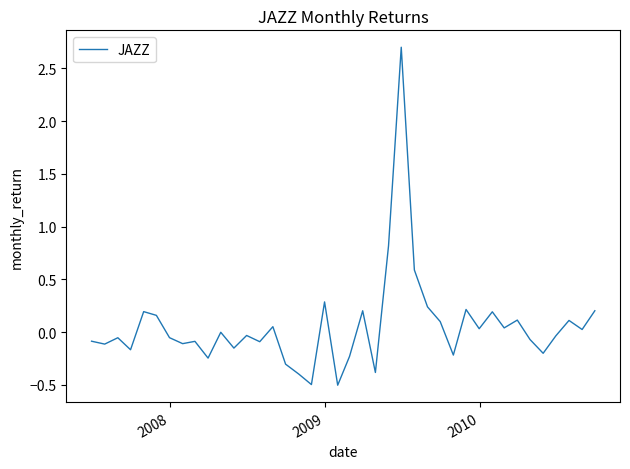

What is the difference between the maximum and minimum values?

3.2